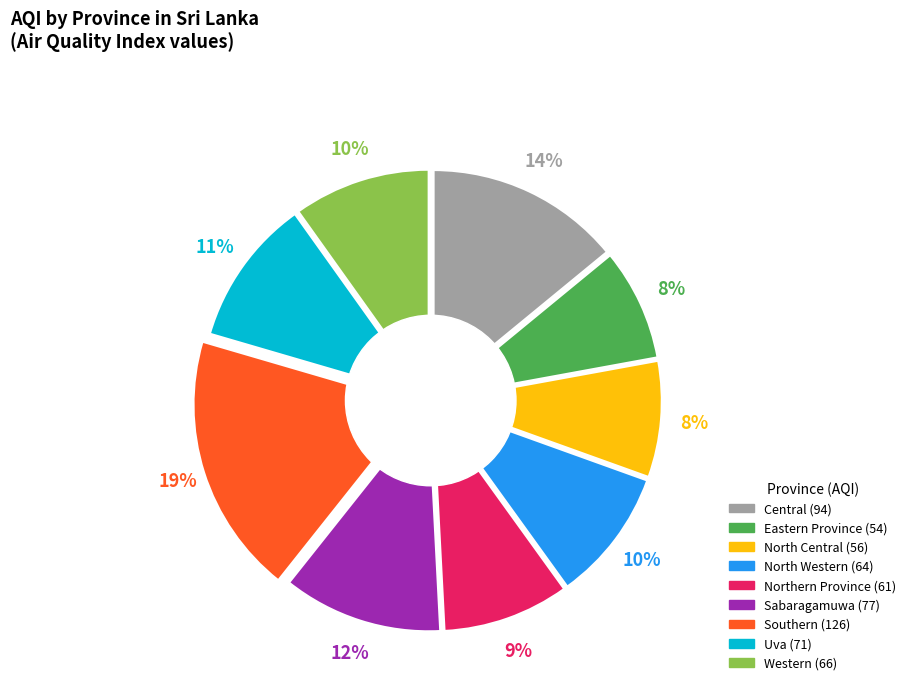

To the nearest percent, what is the difference between the Uva and North Central slice percentages?

2%